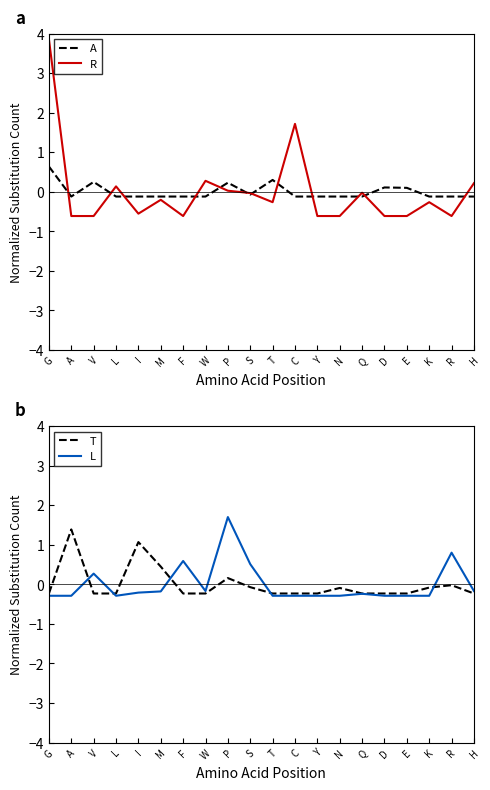

What is the label of the 15th point from the right?

M